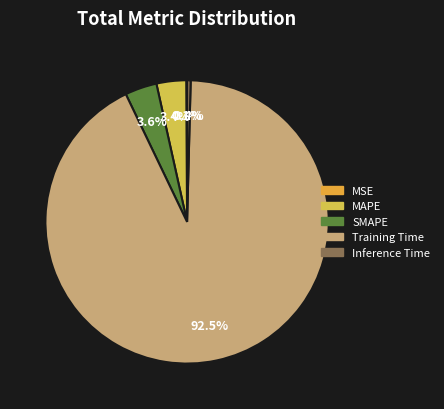

How many segments does this pie chart have?

5